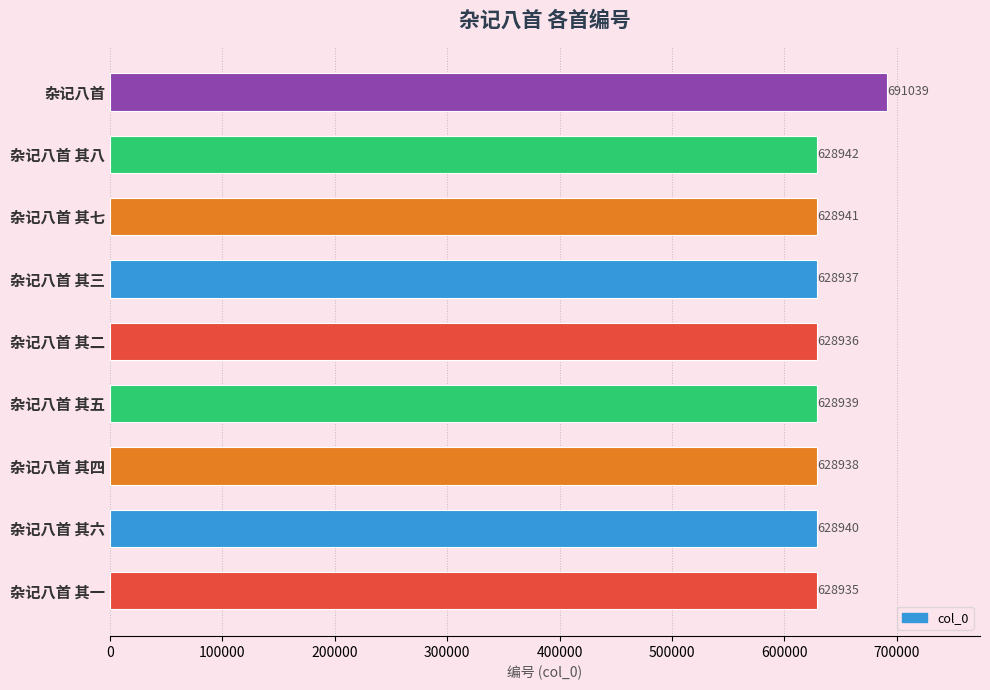

True or false: the data shows 628942 at 杂记八首 其八.

True